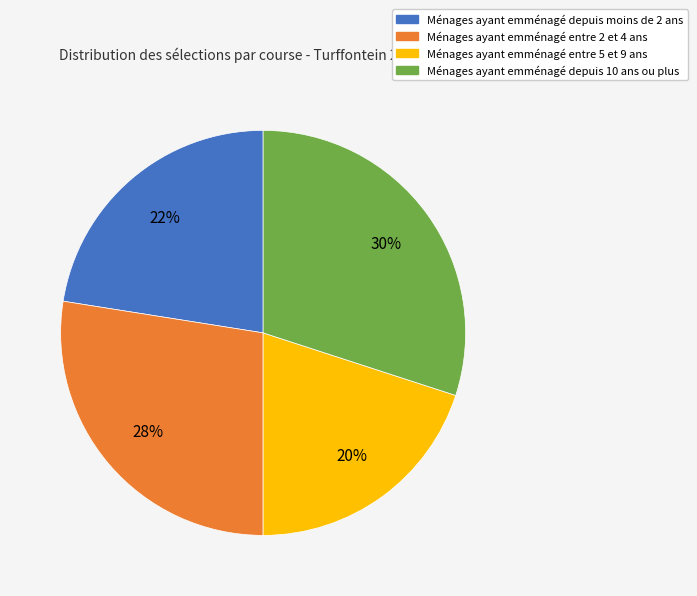

To the nearest percent, what is the average slice percentage?

25%